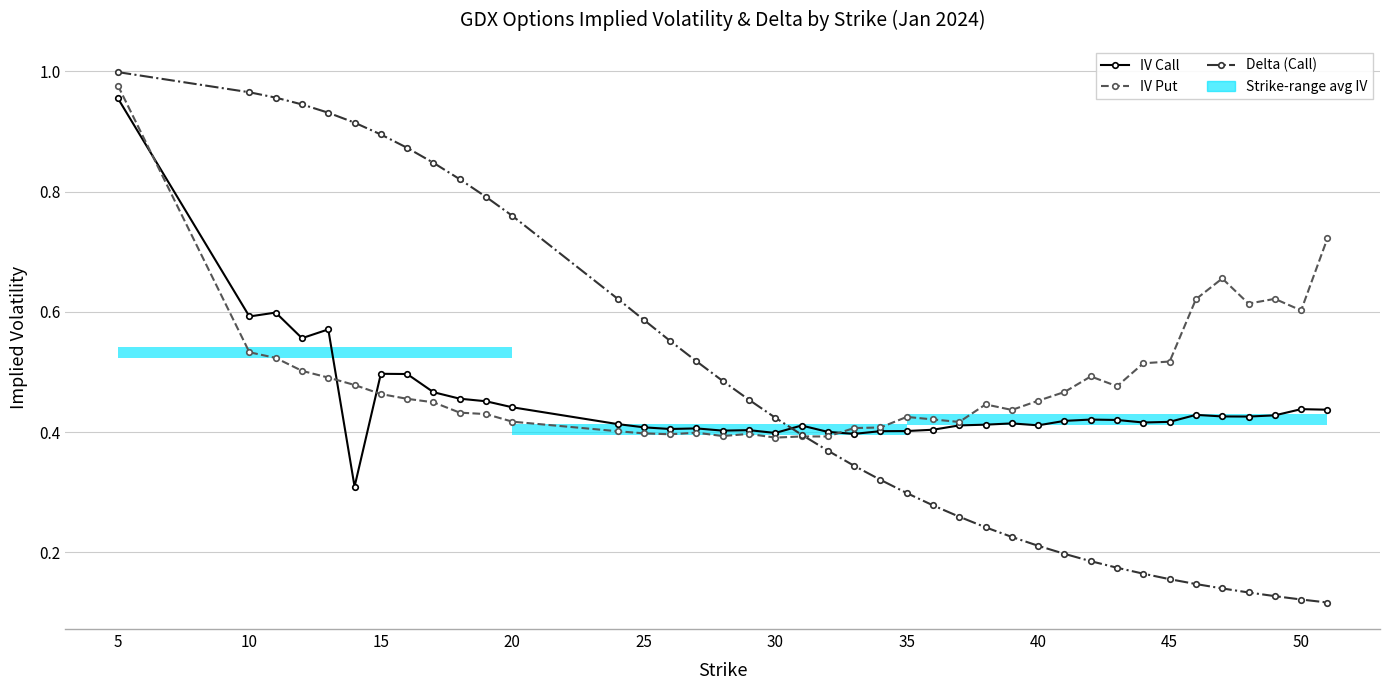

Where is the first local minimum for IV Call?

10